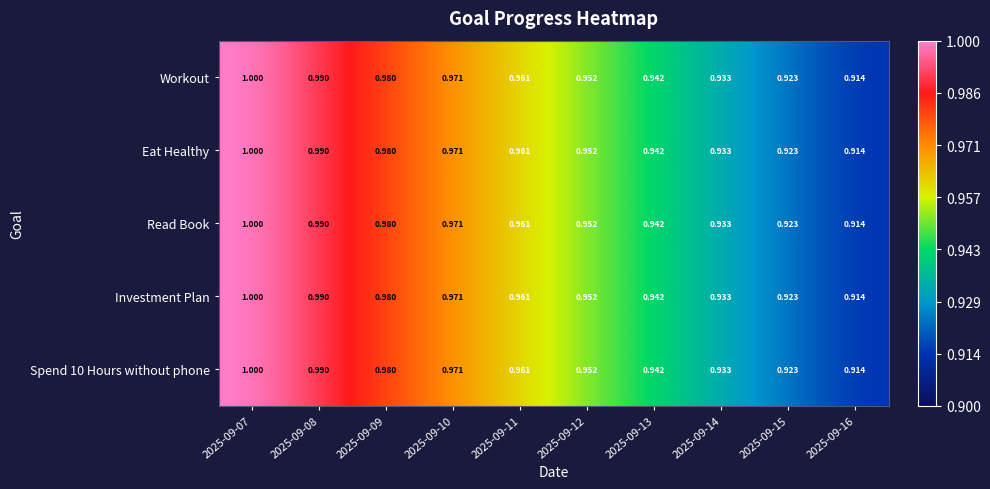

Is the value of Workout at 2025-09-14 greater than the value of Investment Plan at 2025-09-11?

No